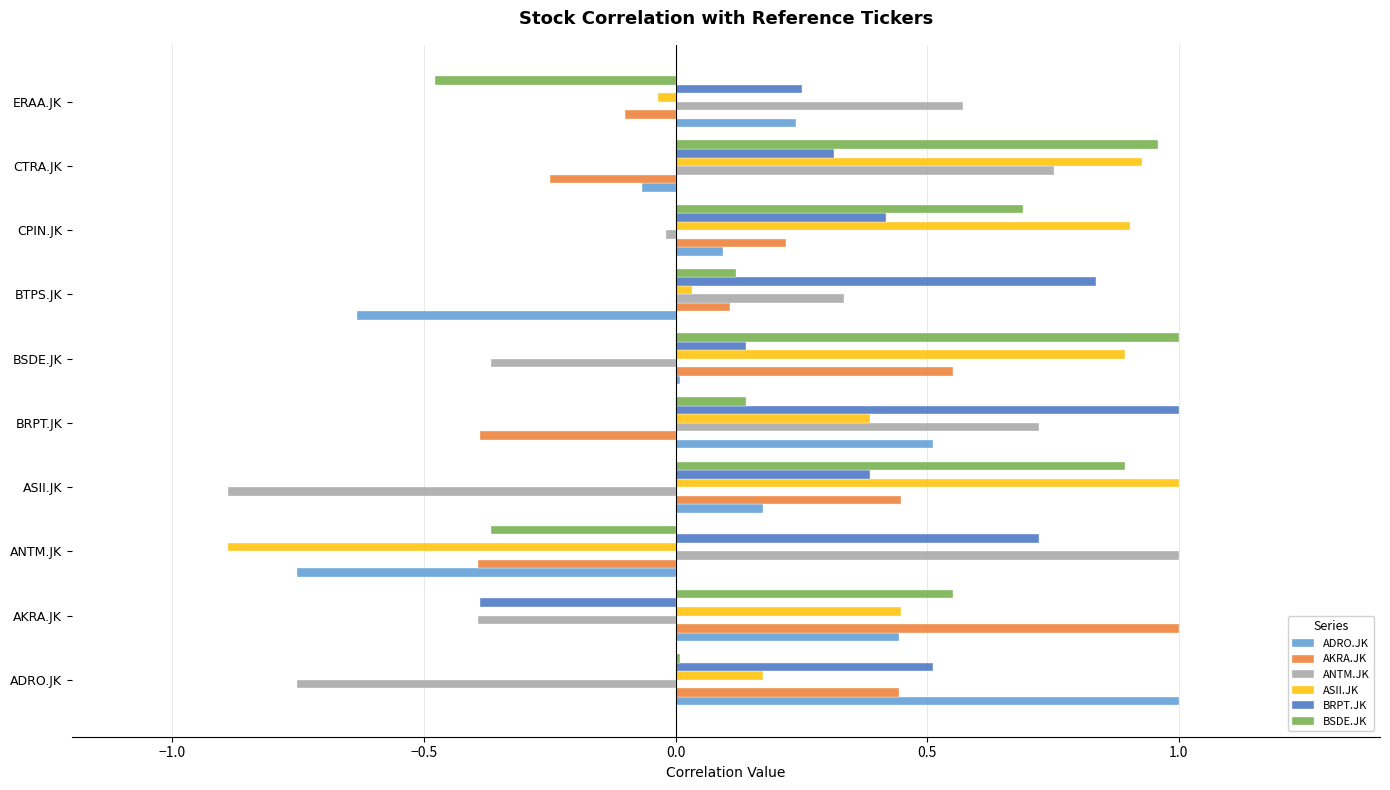

Count the number of data series in this chart.

6